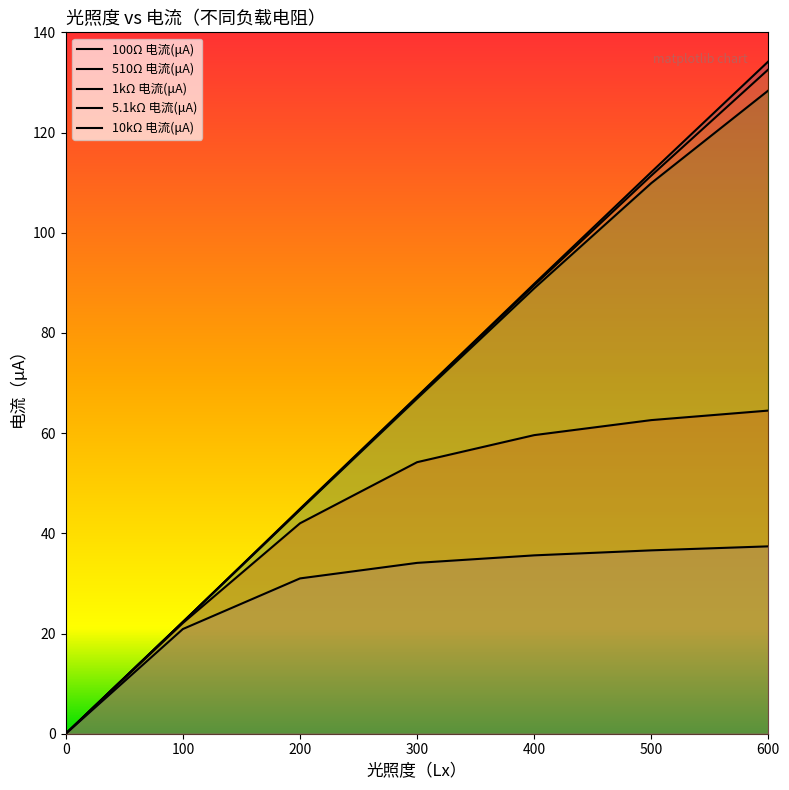

How many lines are shown in the chart?

5